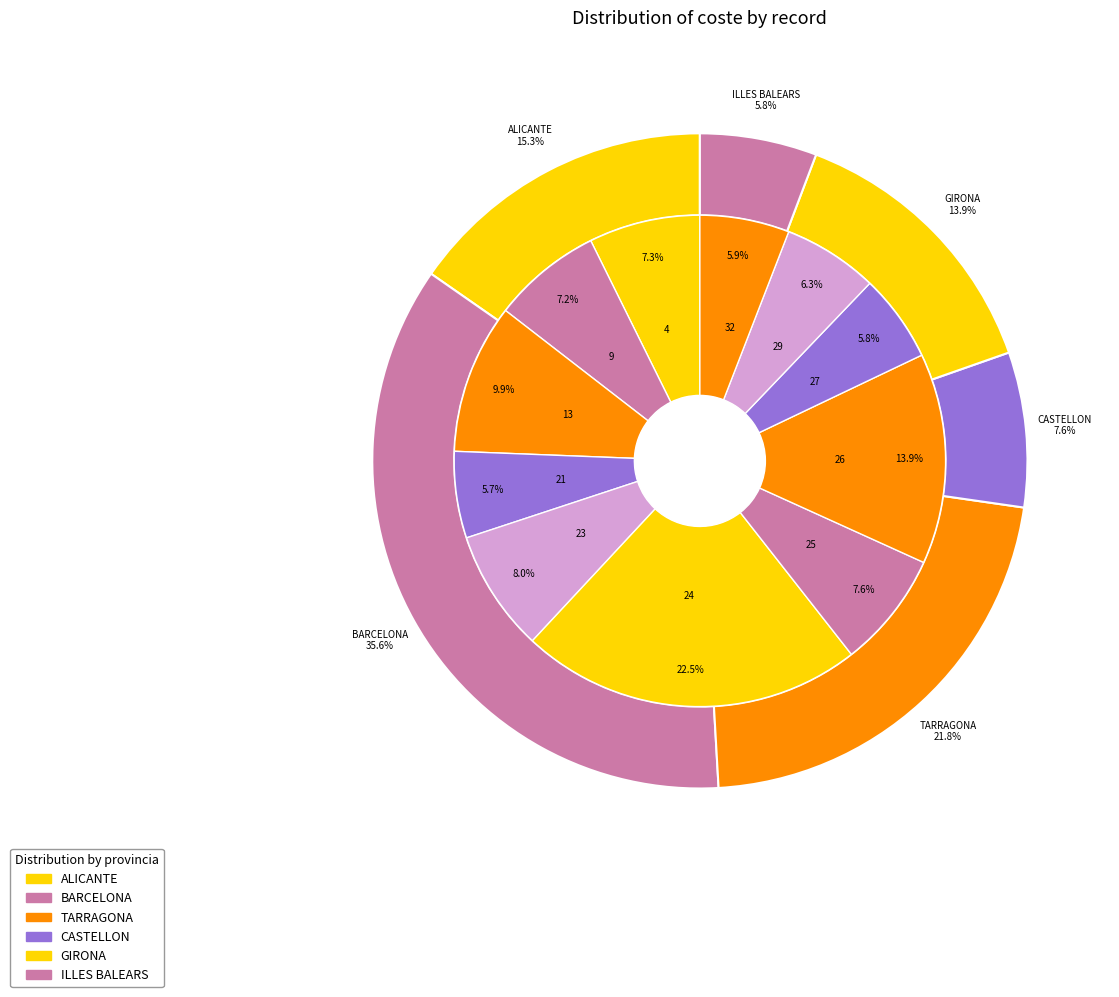

Does 26 account for over 50% of the chart?

No